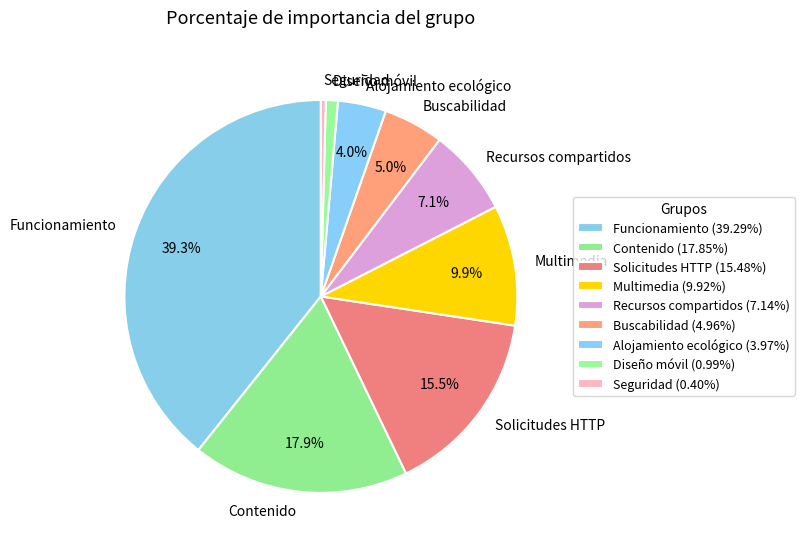

Which slice is the largest?

Funcionamiento